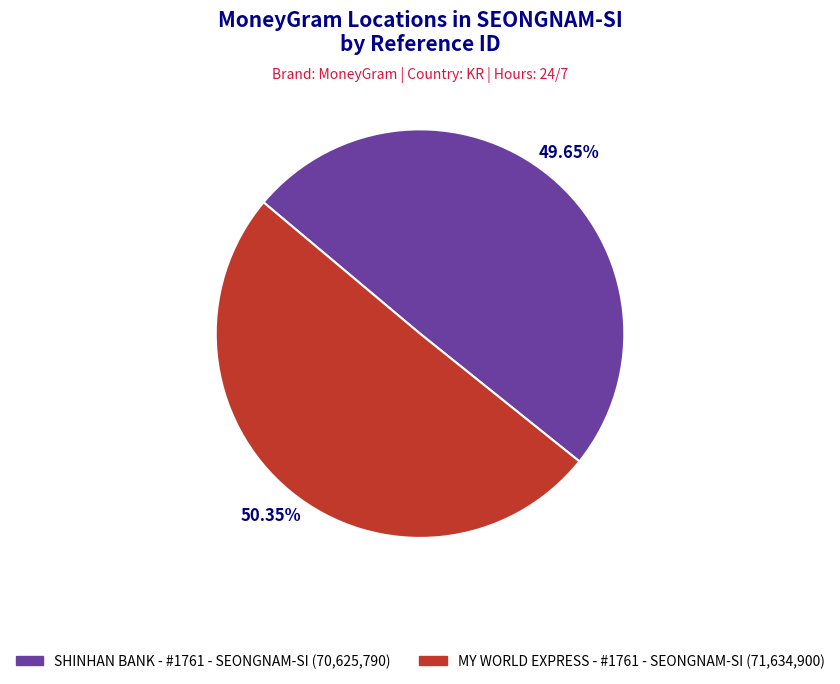

How much of the chart is everything except SHINHAN BANK - #1761 - SEONGNAM-SI?

50.4%